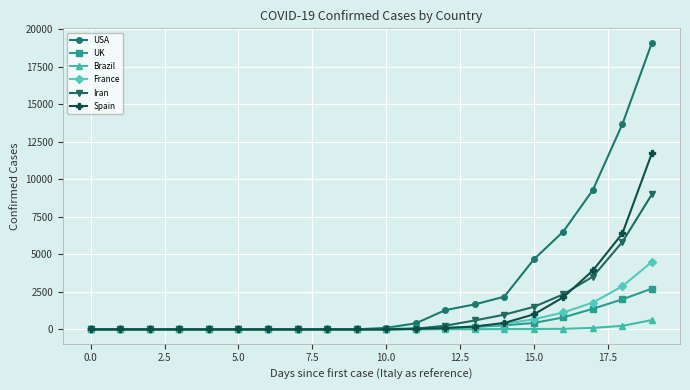

Rank the series by their maximum value, from lowest to highest.

Brazil, UK, France, Iran, Spain, USA